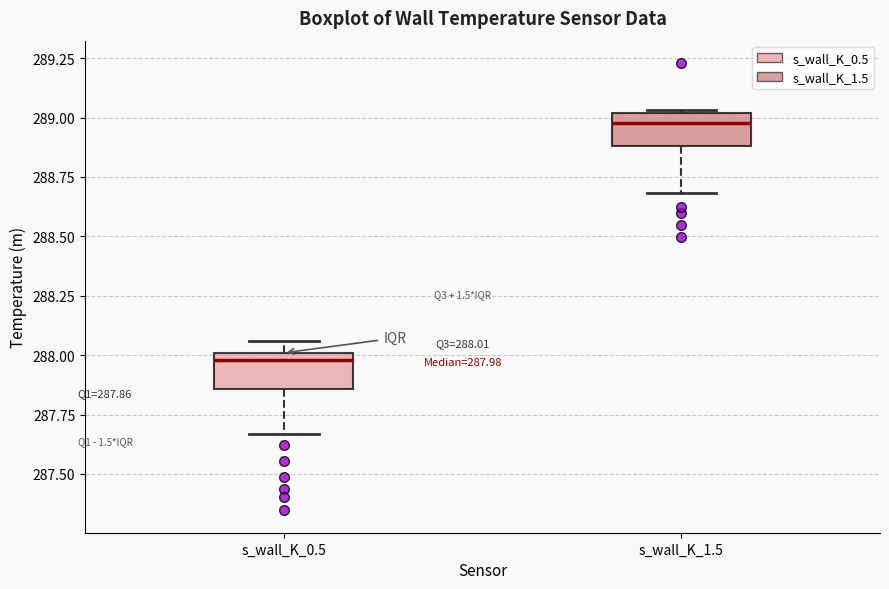

Which box has the highest median line?

s_wall_K_1.5